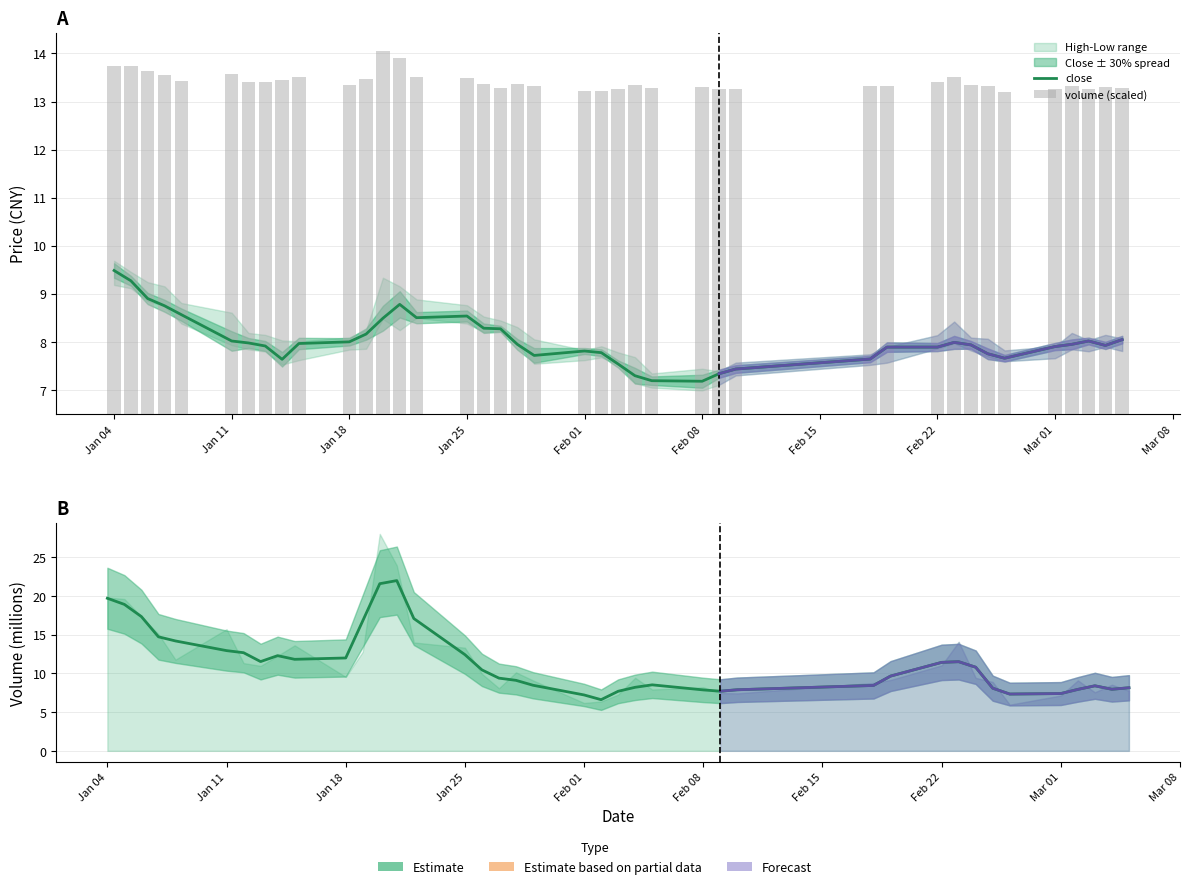

The value of volume at Feb 01 is 11.1. True or false?

False